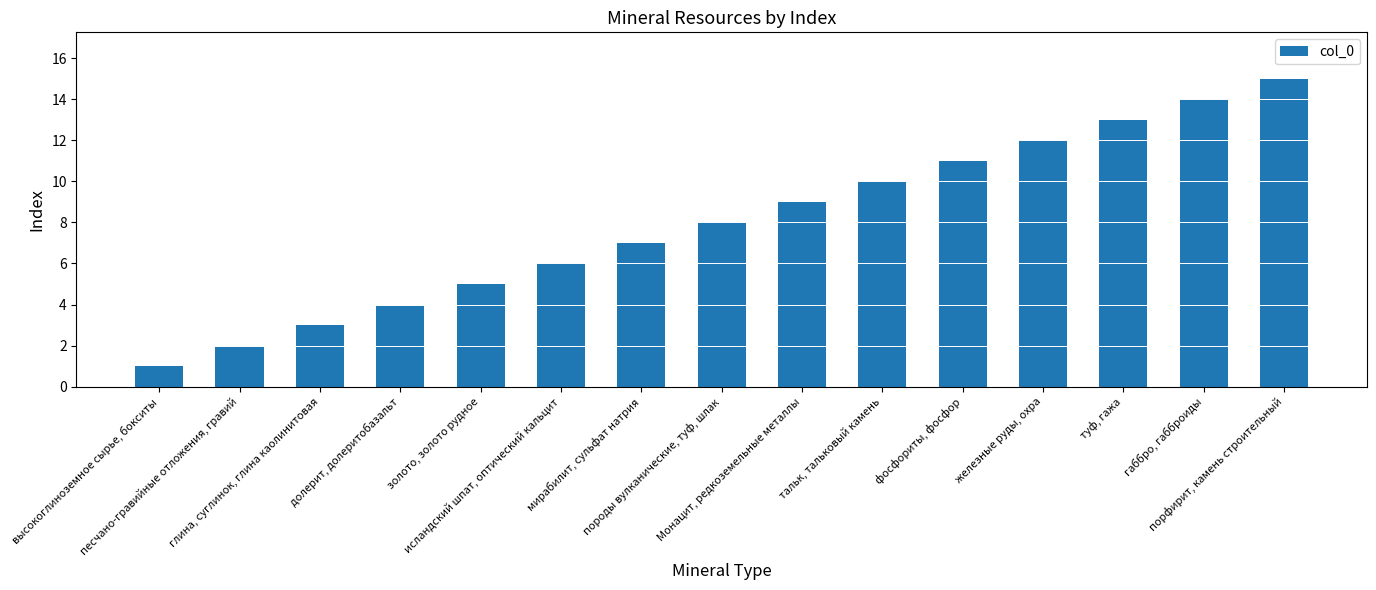

What is the change in value from высокоглиноземное сырье, бокситы to мирабилит, сульфат натрия?

+6